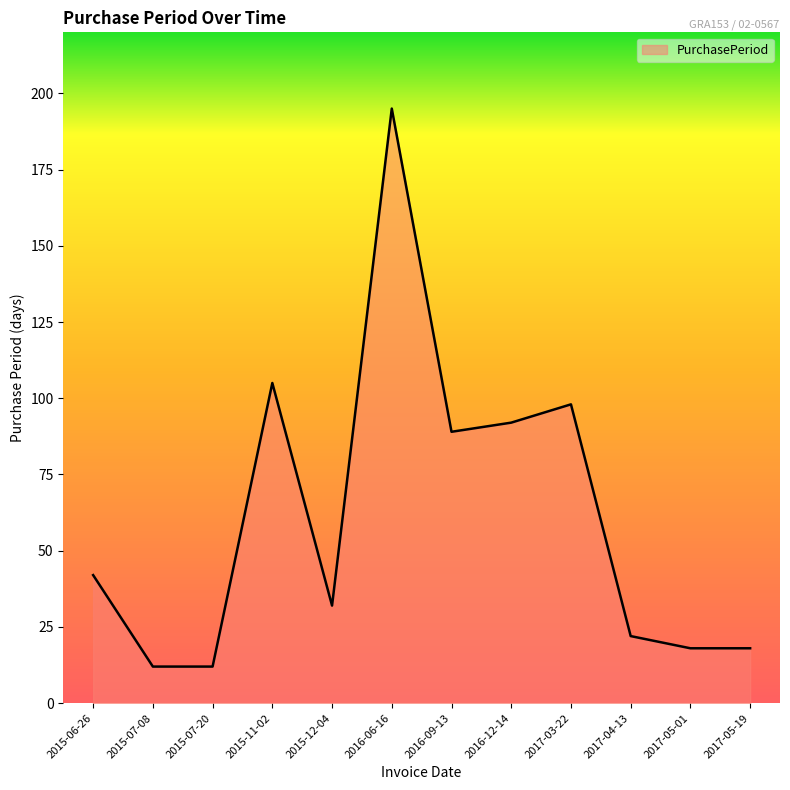

The chart shows a value of 58 at 2015-06-26. True or false?

False